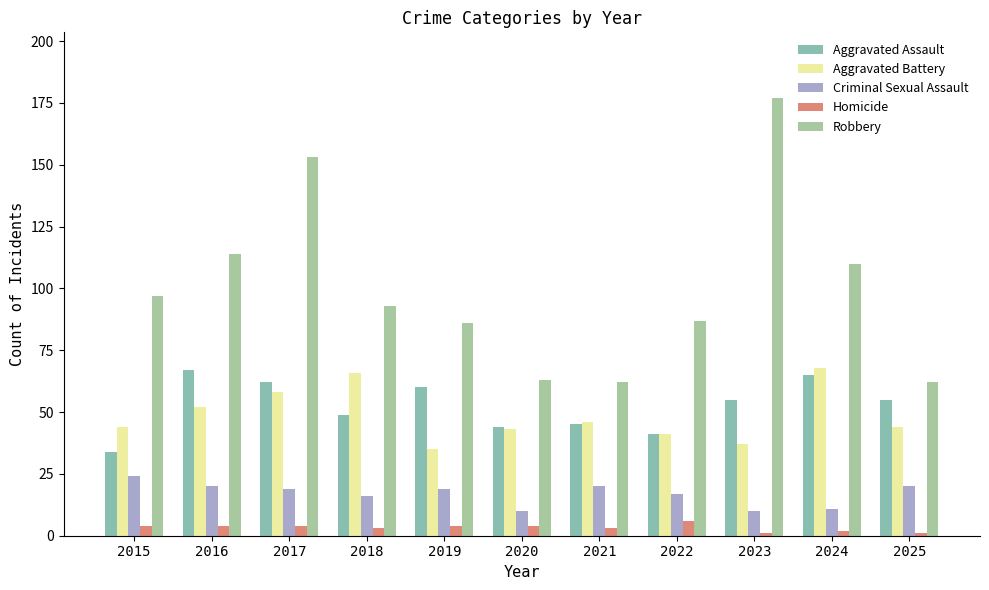

How many bars are there in total?

55